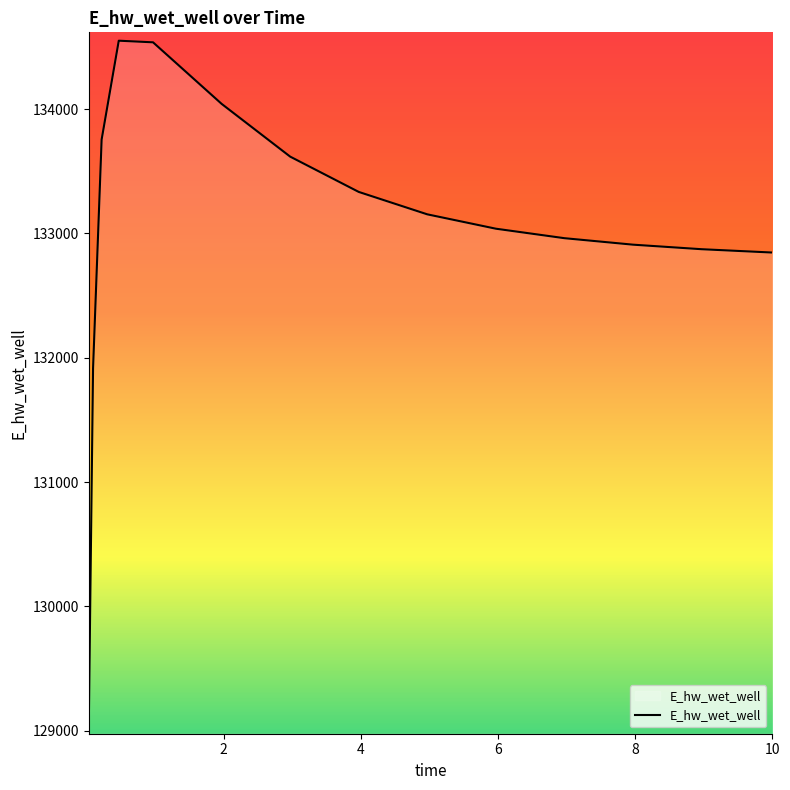

What is the greatest value displayed?

134549.9